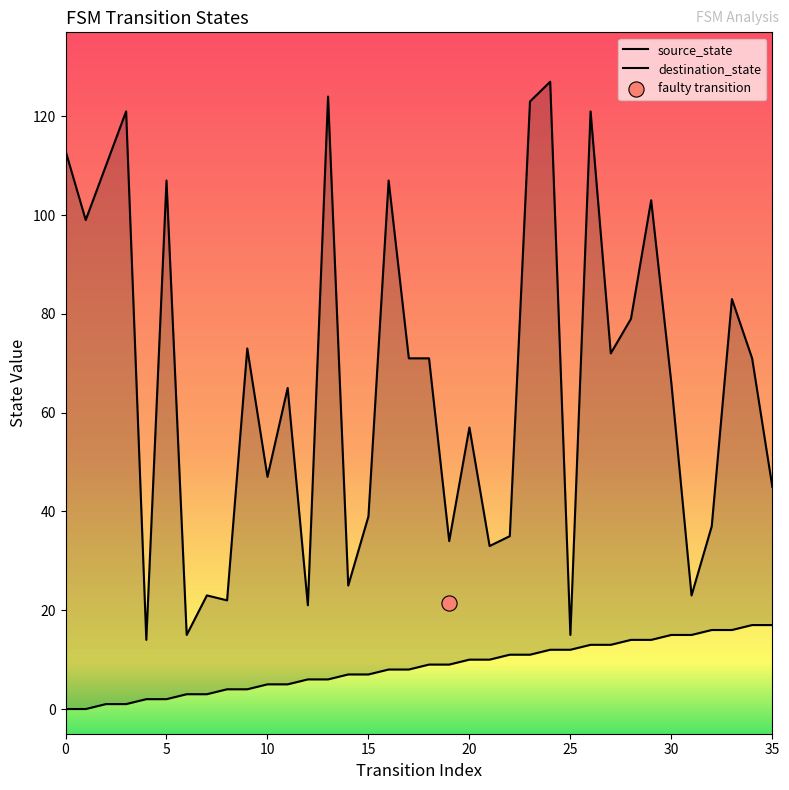

Which series has the widest spread of Y values?

destination_state